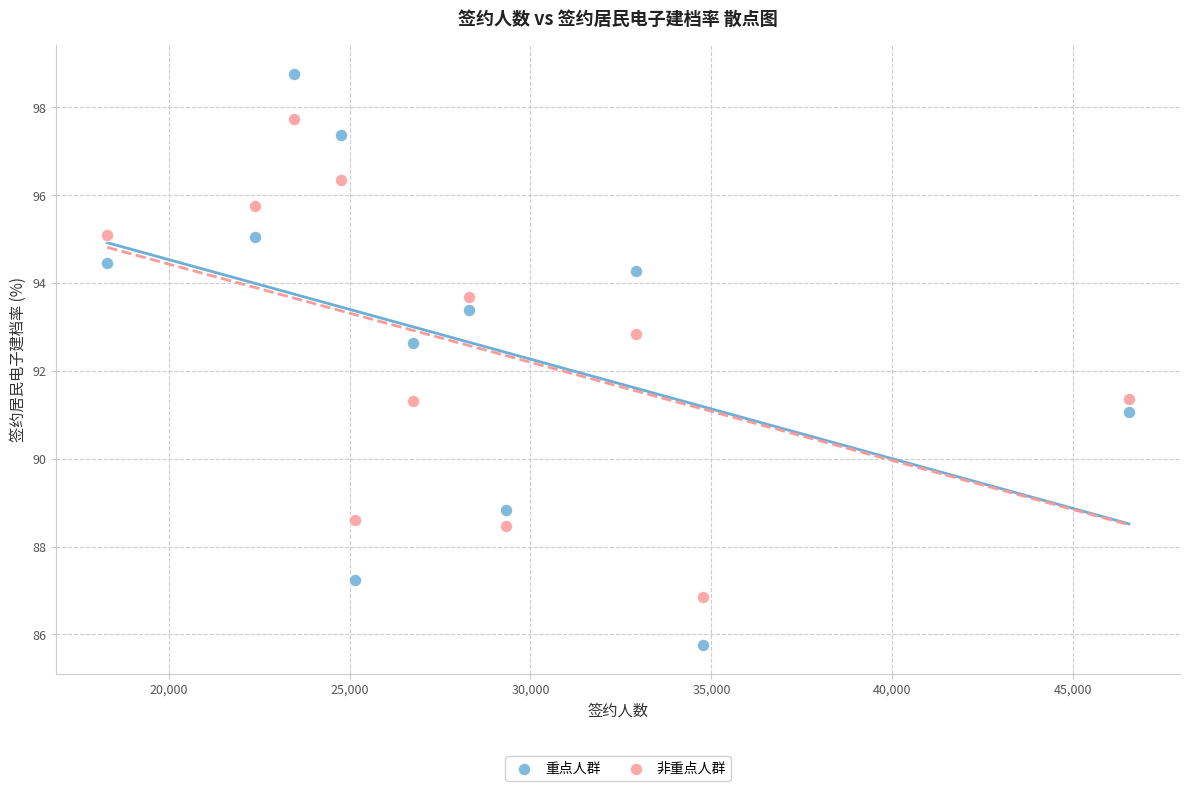

Which series reaches the minimum Y coordinate?

重点人群